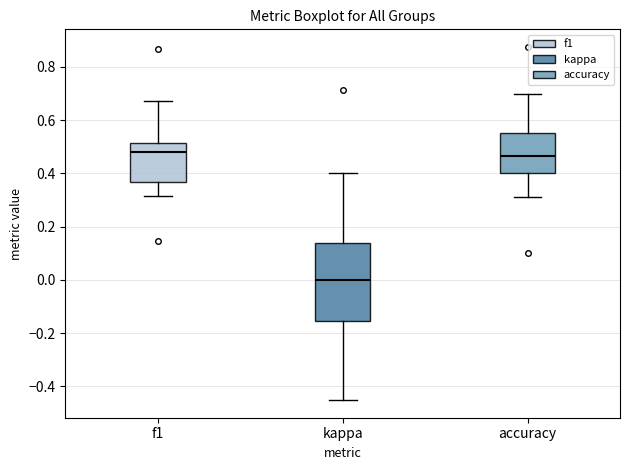

Where does the lower whisker of the box for f1 end on the y-axis? The values are not printed on the chart, so give them approximately, as read against the axis.

0.32